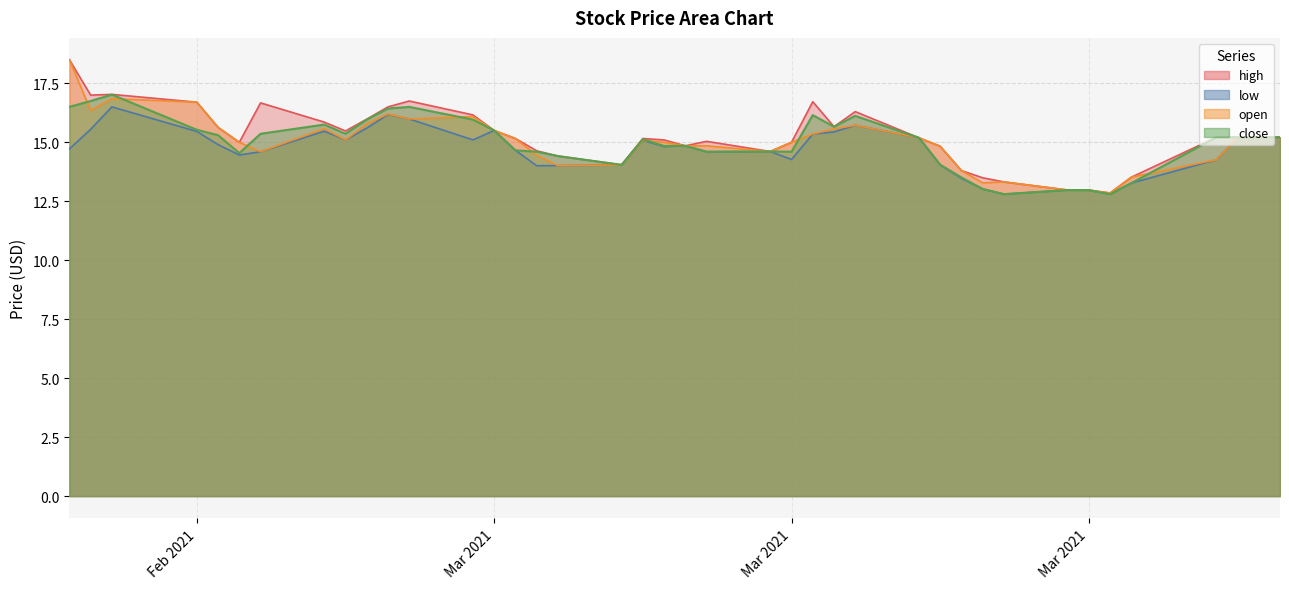

Where does the high series first go above 15?

2021-02-10